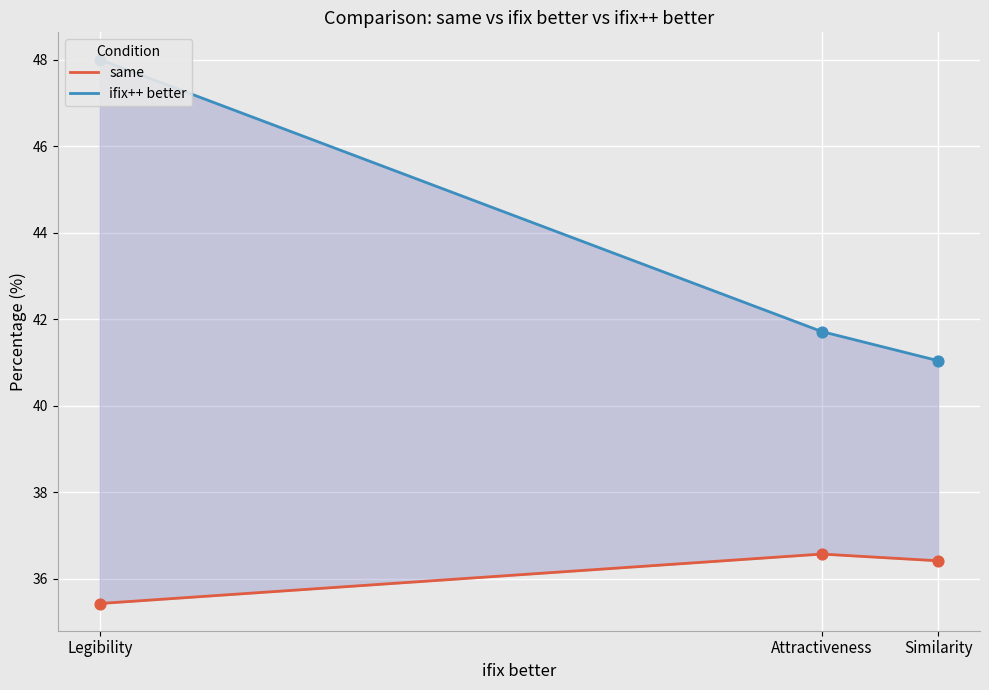

What are all the series names shown in the legend?

same, ifix++ better